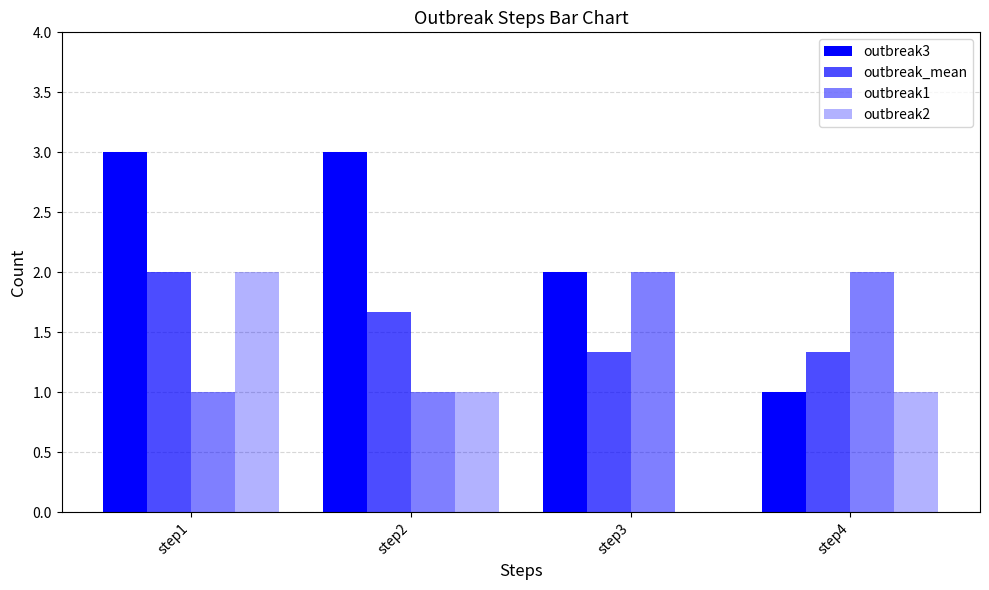

What is the greatest value displayed?

3.0